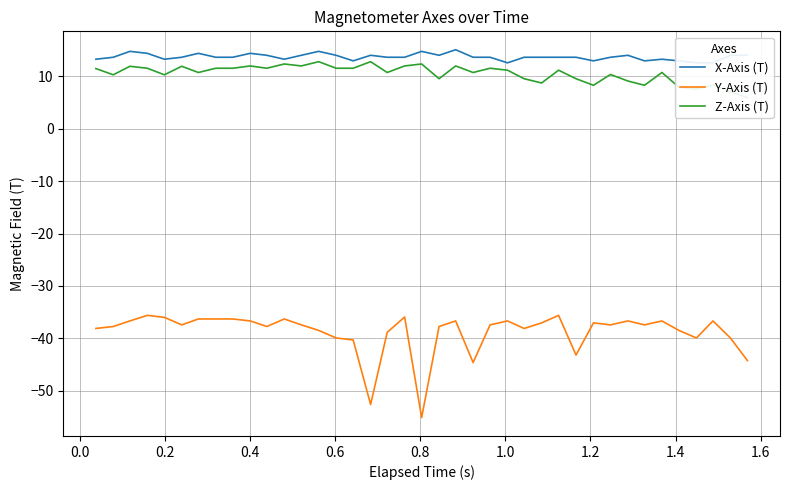

Which series has the widest spread of values?

Y-Axis (T)